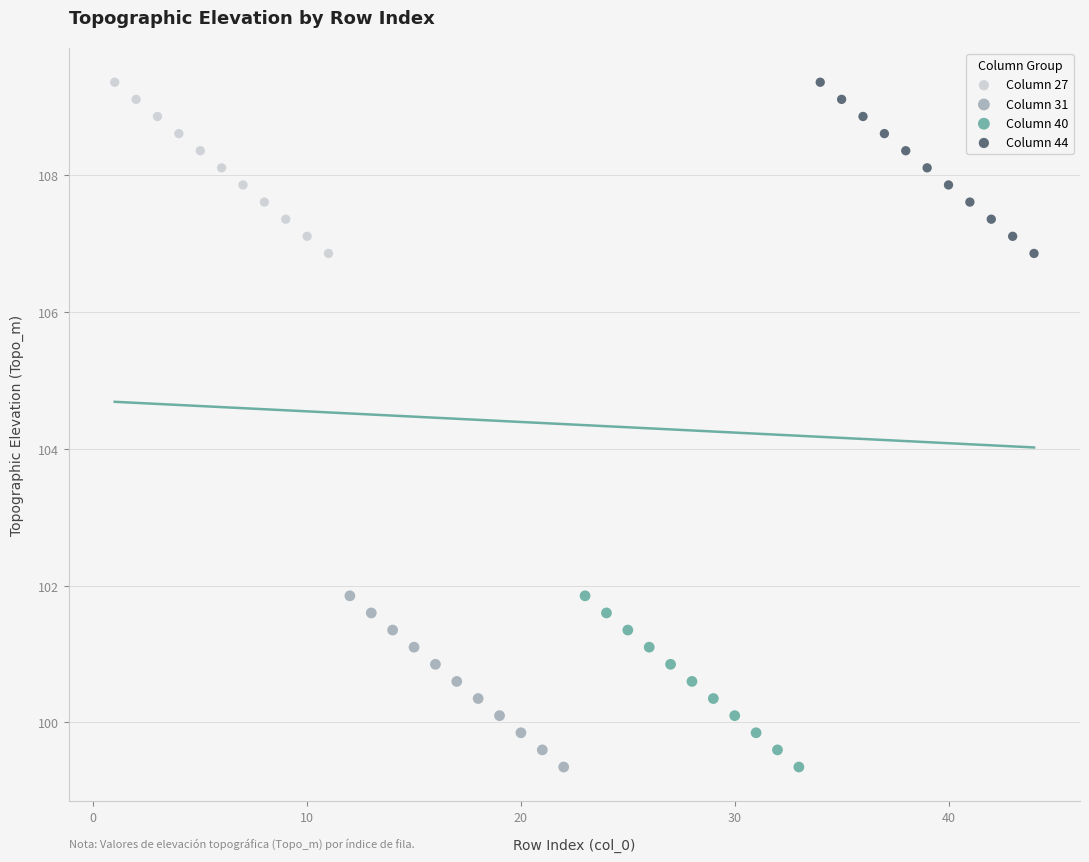

What are all the series names shown in the legend?

Column 27, Column 31, Column 40, Column 44